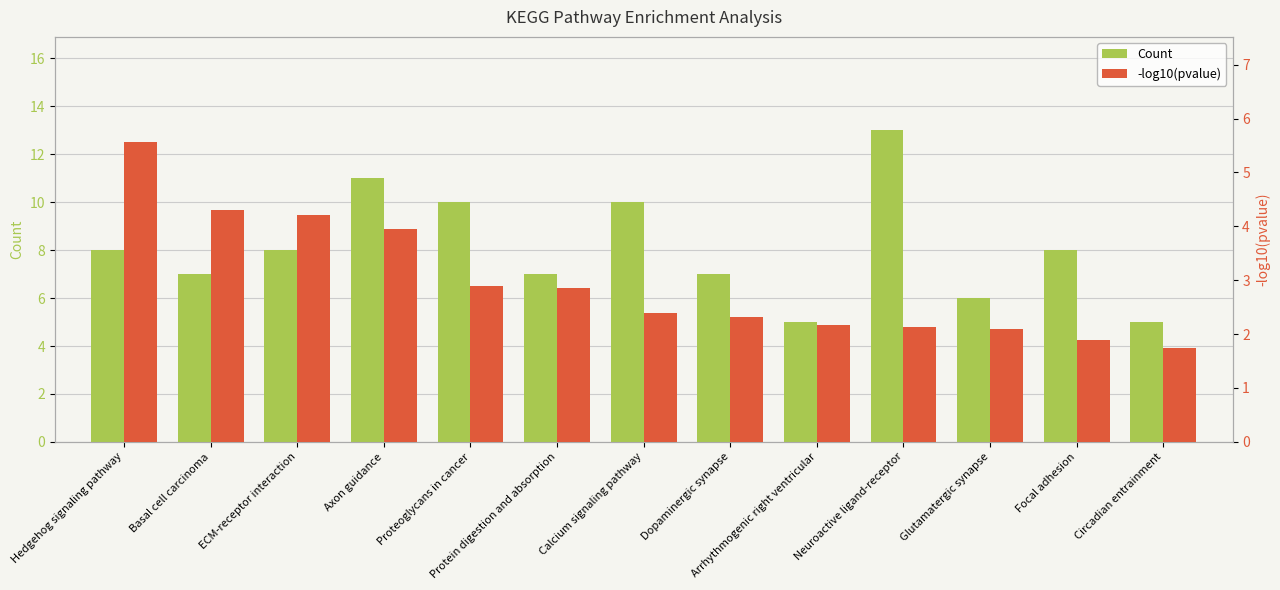

What are all the series names shown in the legend?

Count, -log10(pvalue)